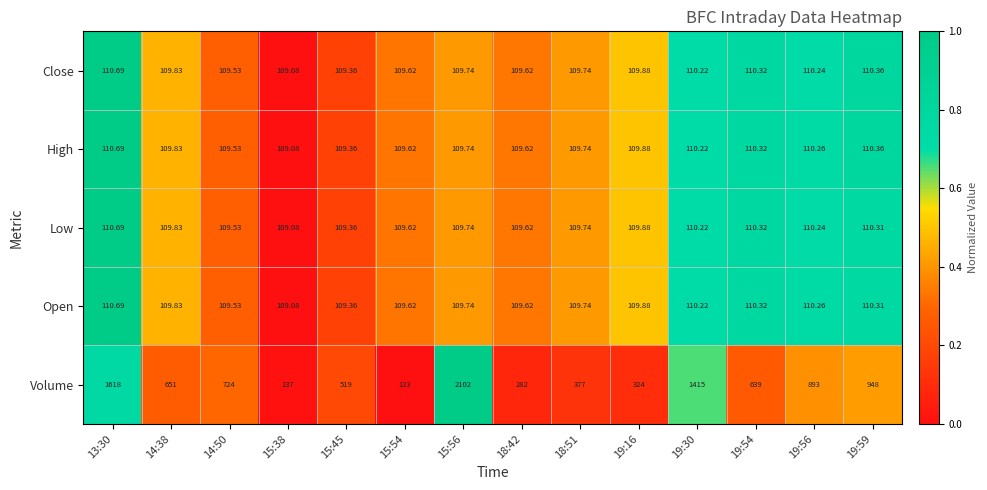

Which series has the largest total across all categories?

Volume